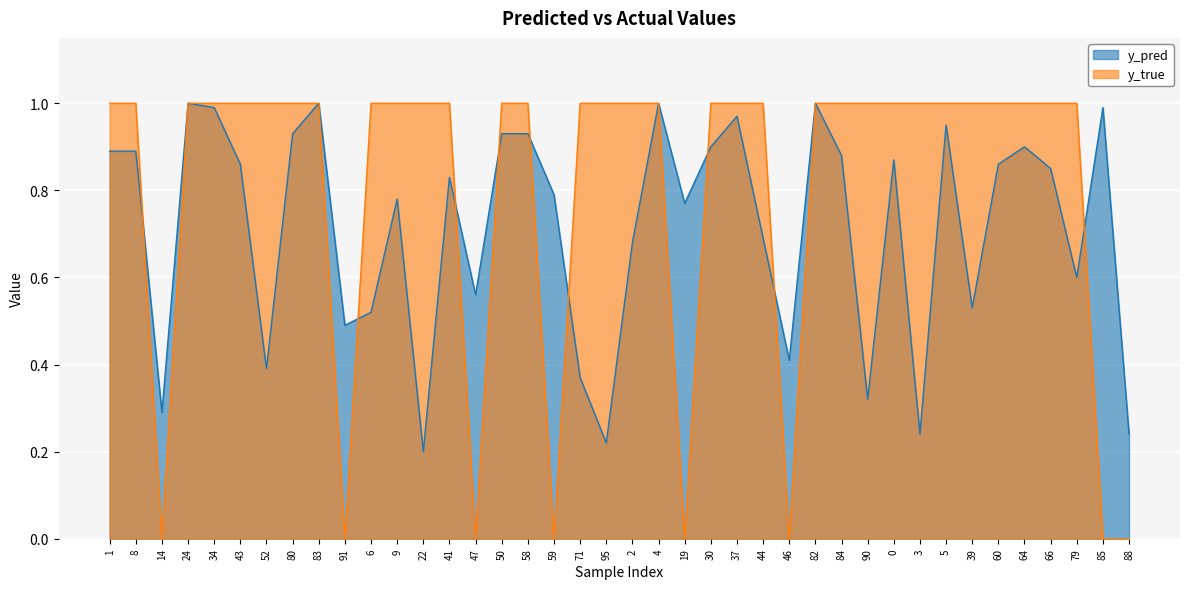

Reading left to right, list all the values displayed in this chart.

y_pred: 0.9	0.9	0.3	1.0	1.0	0.9	0.4	0.9	1.0	0.5	0.5	0.8	0.2	0.8	0.6	0.9	0.9	0.8	0.4	0.2	0.7	1.0	0.8	0.9	1.0	0.7	0.4	1.0	0.9	0.3	0.9	0.2	0.9	0.5	0.9	0.9	0.8	0.6	1.0	0.2
y_true: 1.0	1.0	0.0	1.0	1.0	1.0	1.0	1.0	1.0	0.0	1.0	1.0	1.0	1.0	0.0	1.0	1.0	0.0	1.0	1.0	1.0	1.0	0.0	1.0	1.0	1.0	0.0	1.0	1.0	1.0	1.0	1.0	1.0	1.0	1.0	1.0	1.0	1.0	0.0	0.0